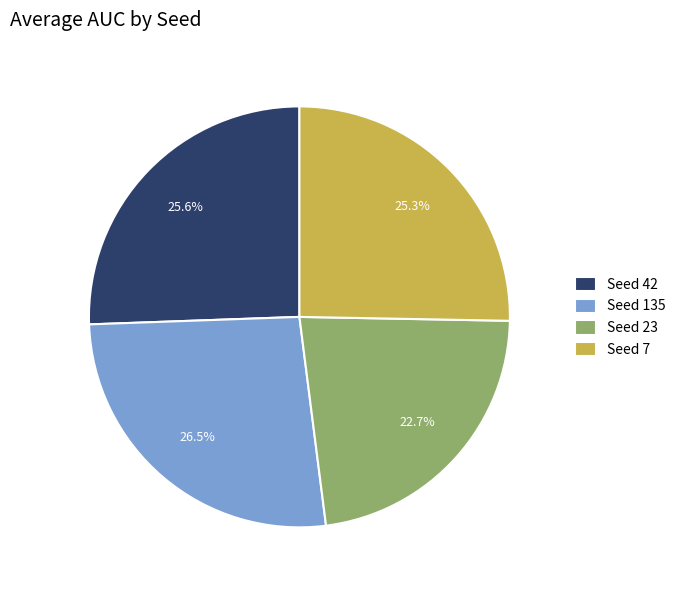

What is the ratio of the value at Seed 42 to the value at Seed 135?

1.0